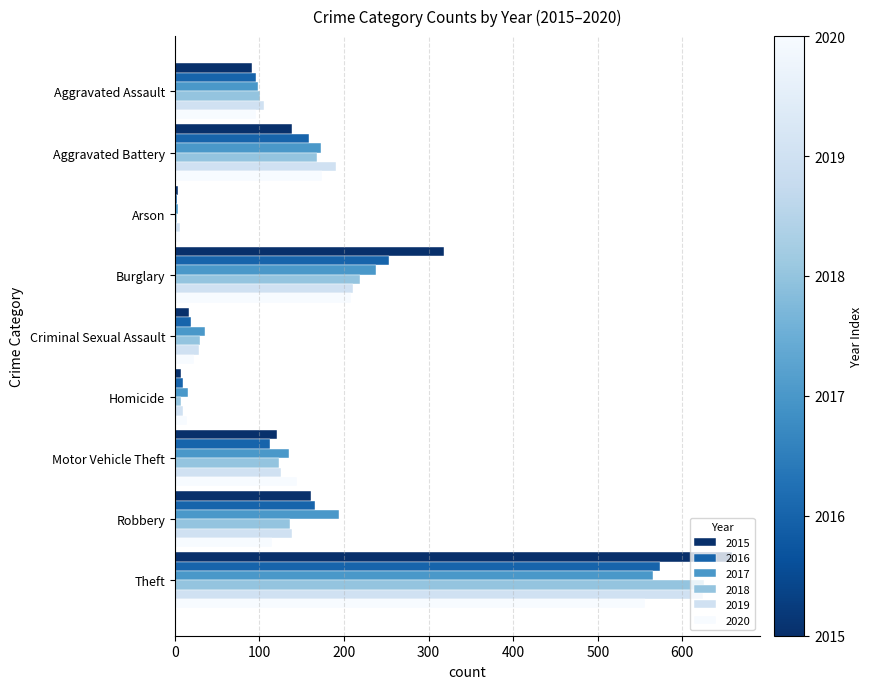

Which series changed the most between Aggravated Assault and Aggravated Battery?

2019